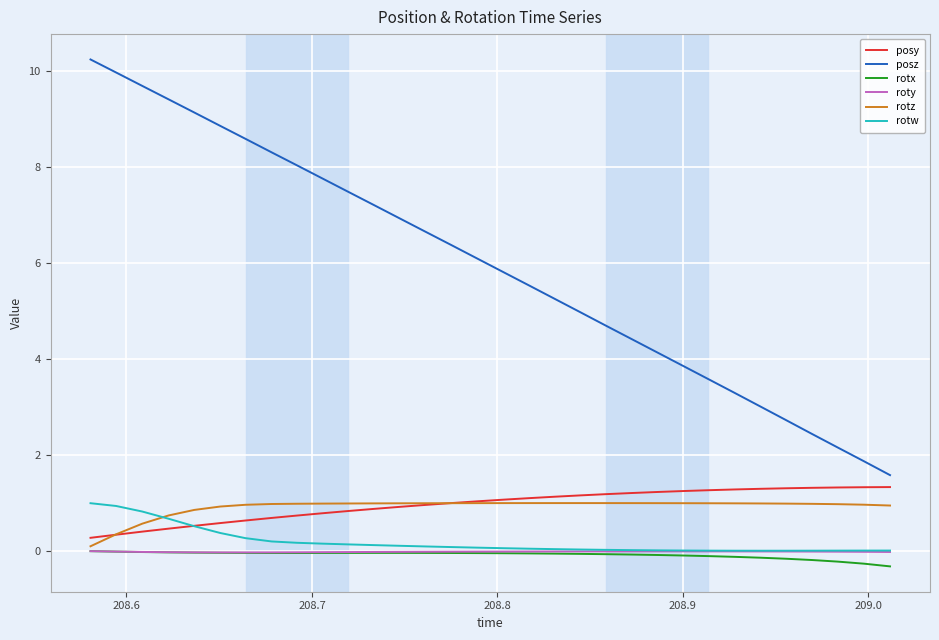

Which series has the largest range (max minus min)?

posz